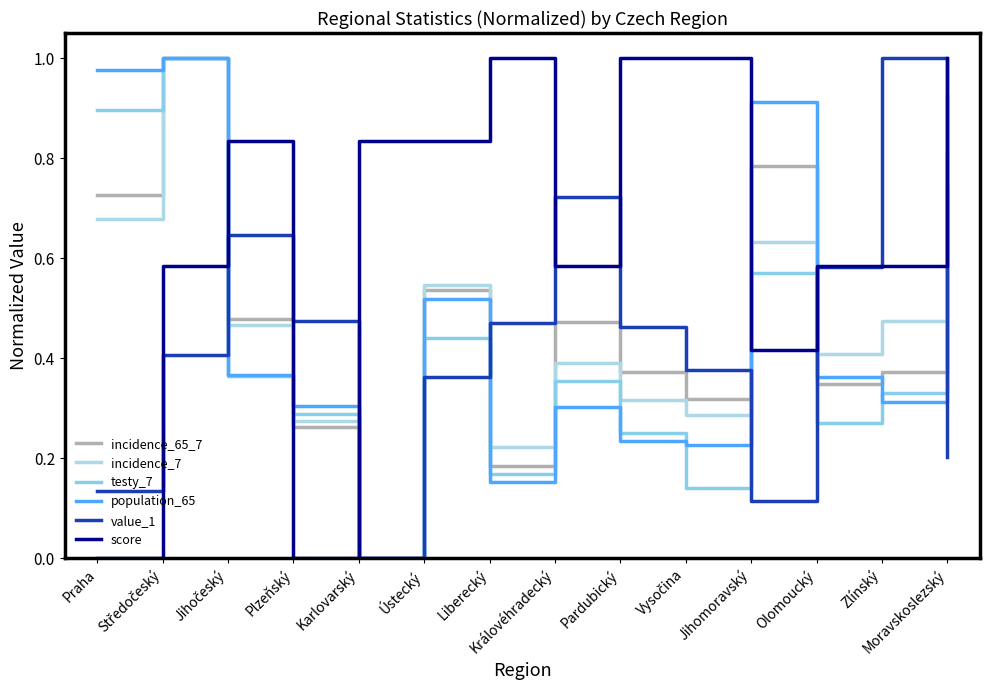

What is the label of the 2nd point from the right?

Zlínský